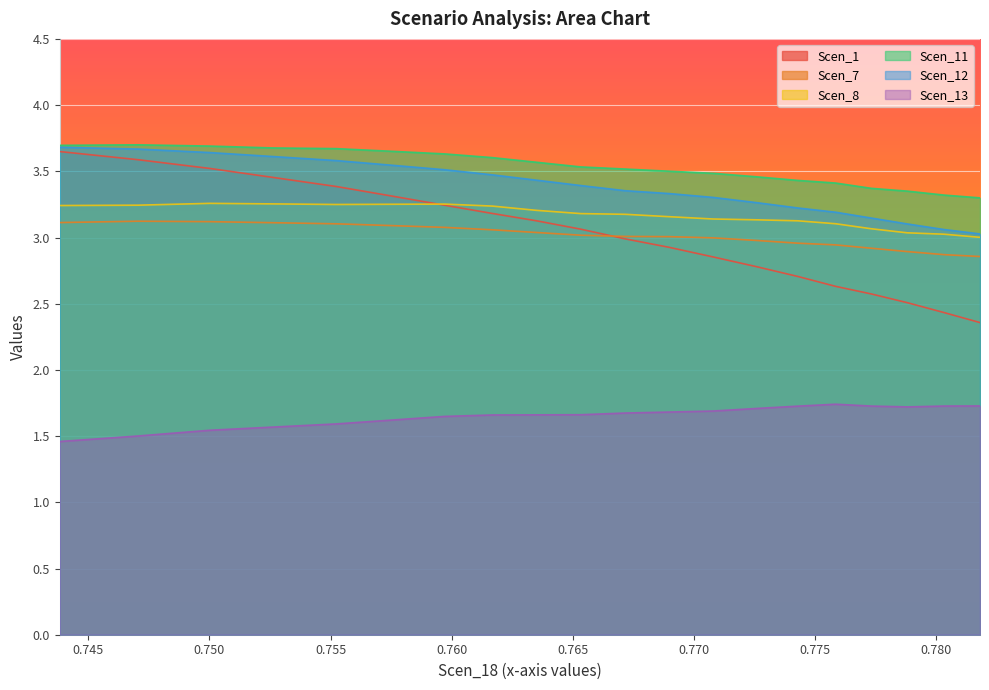

Is it true that Scen_13 equals 2.6 at 0.7526346589874117?

False